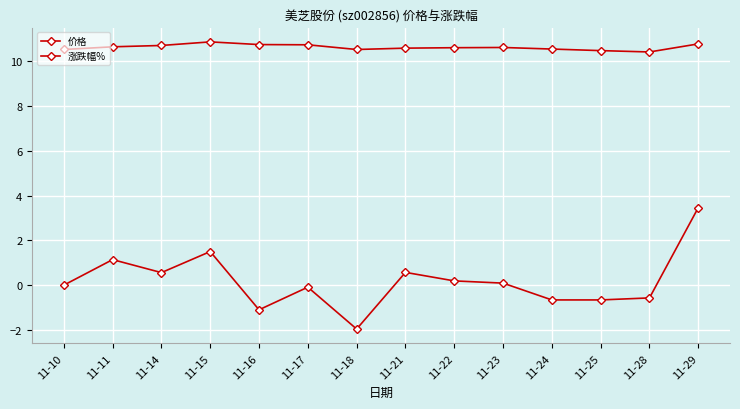

How many categories are shown in the chart?

14